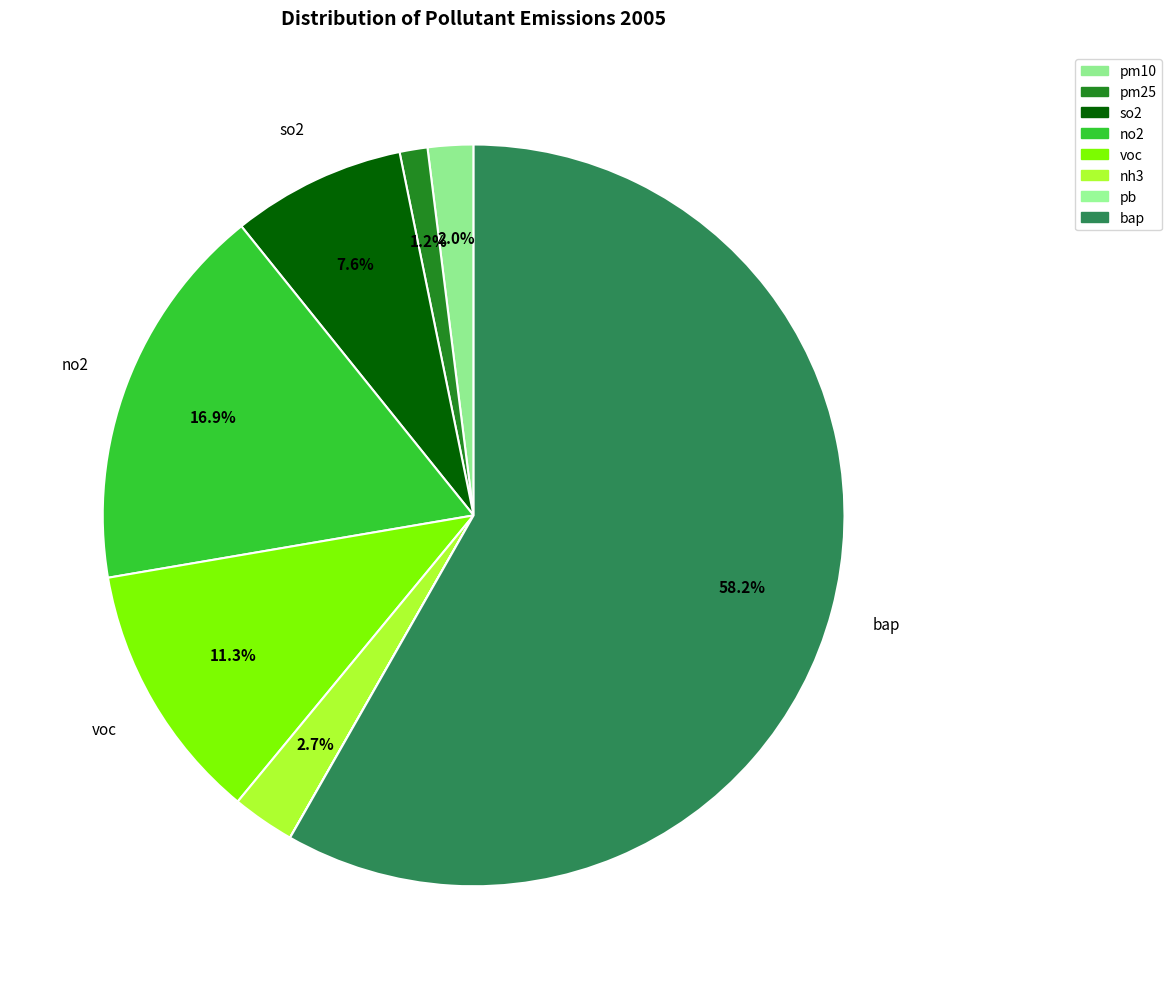

How many slices are in this pie chart?

8